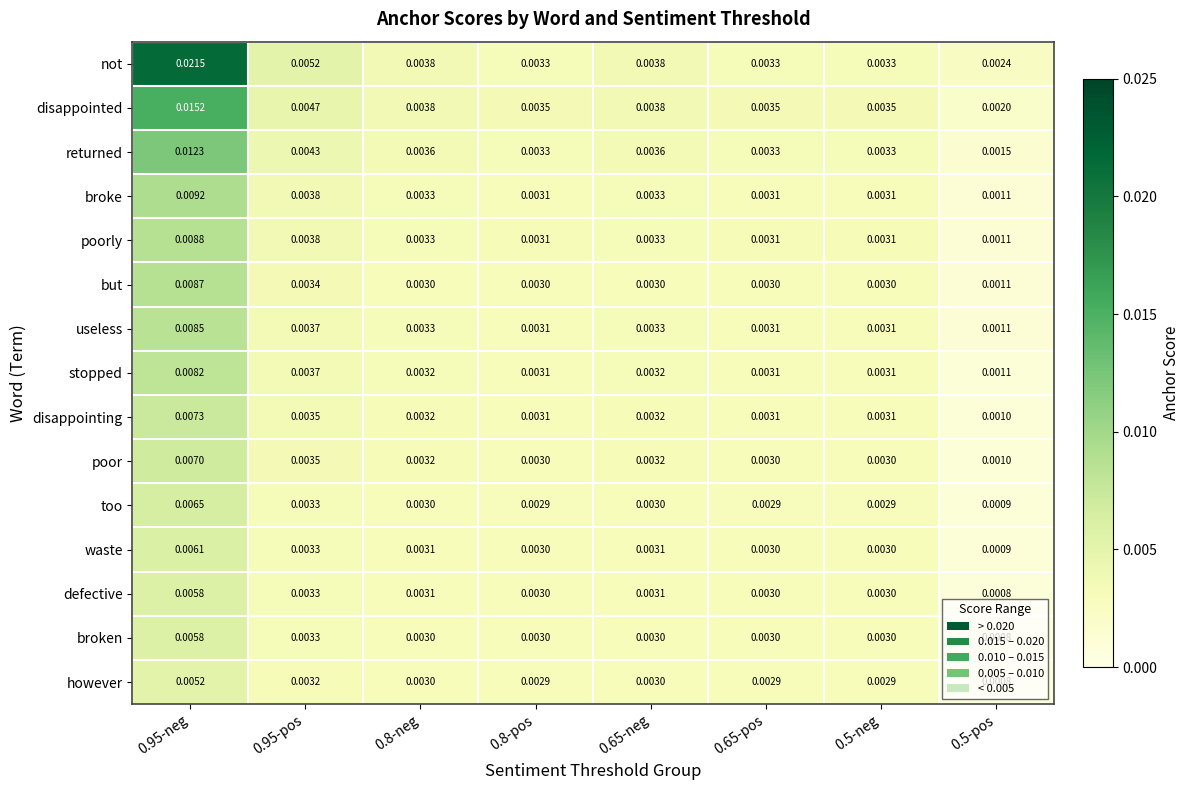

Which series has the largest total across all categories?

not